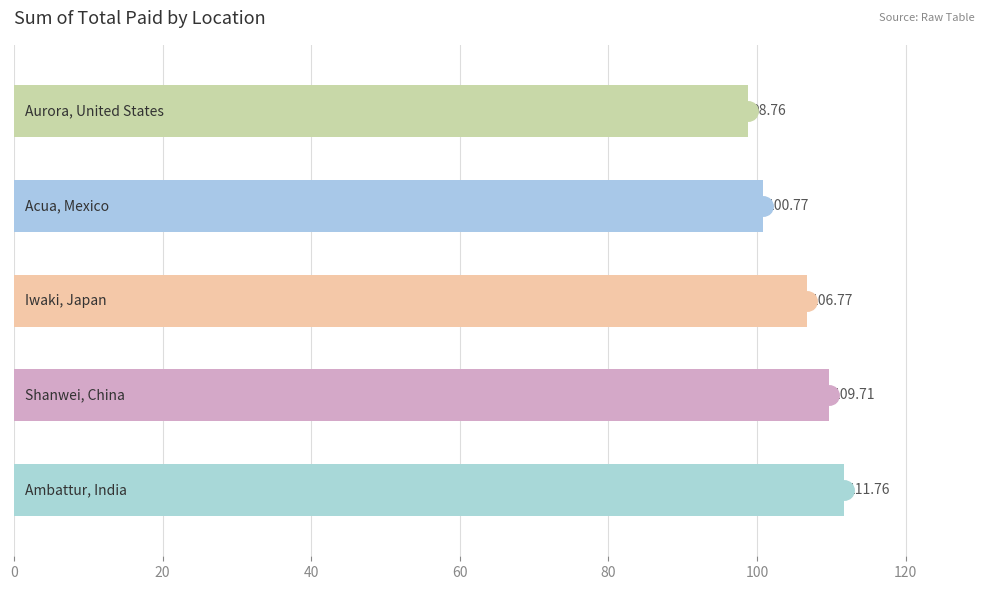

What is the smallest value displayed?

98.8